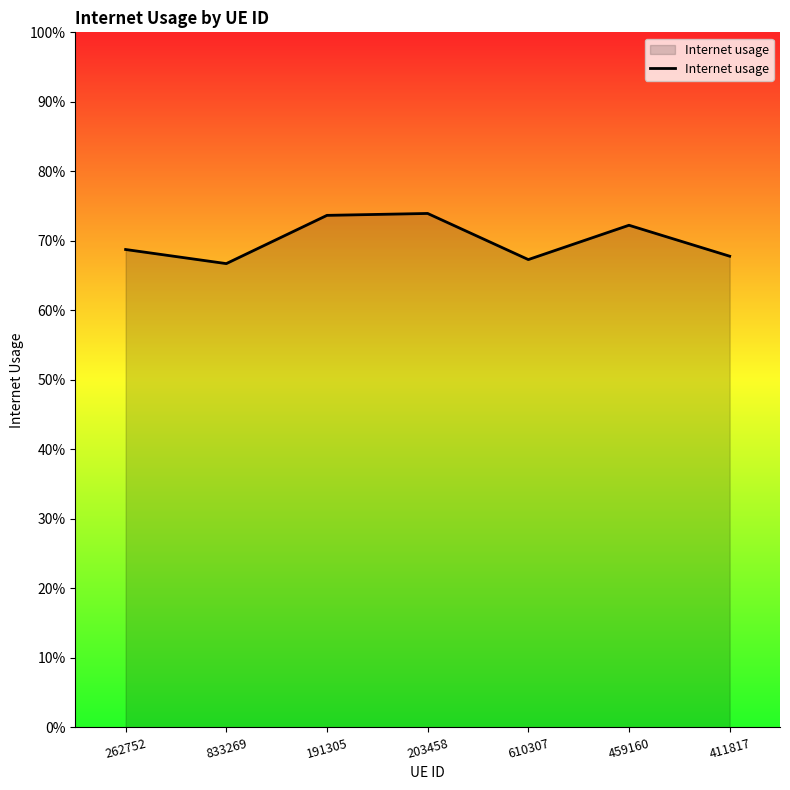

True or false: the data has more than 1 interior local peaks.

True